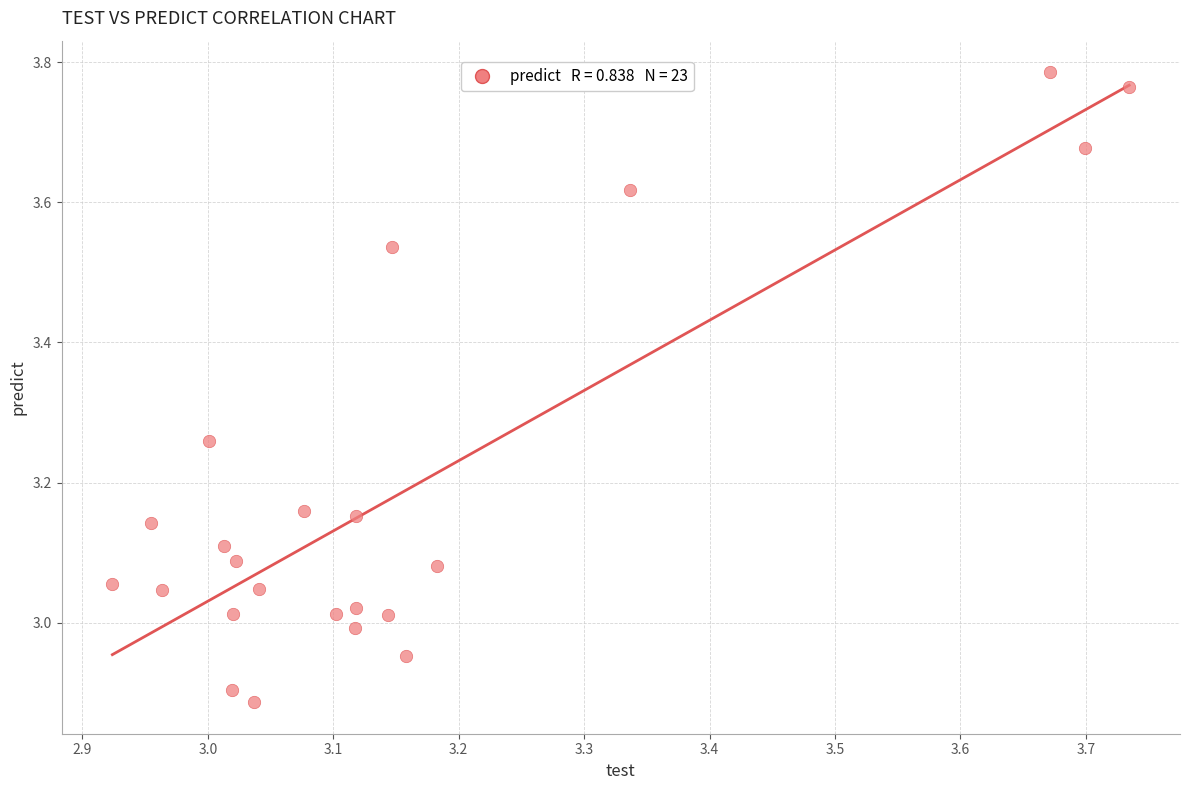

What is the range of X values (max minus min)?

0.8